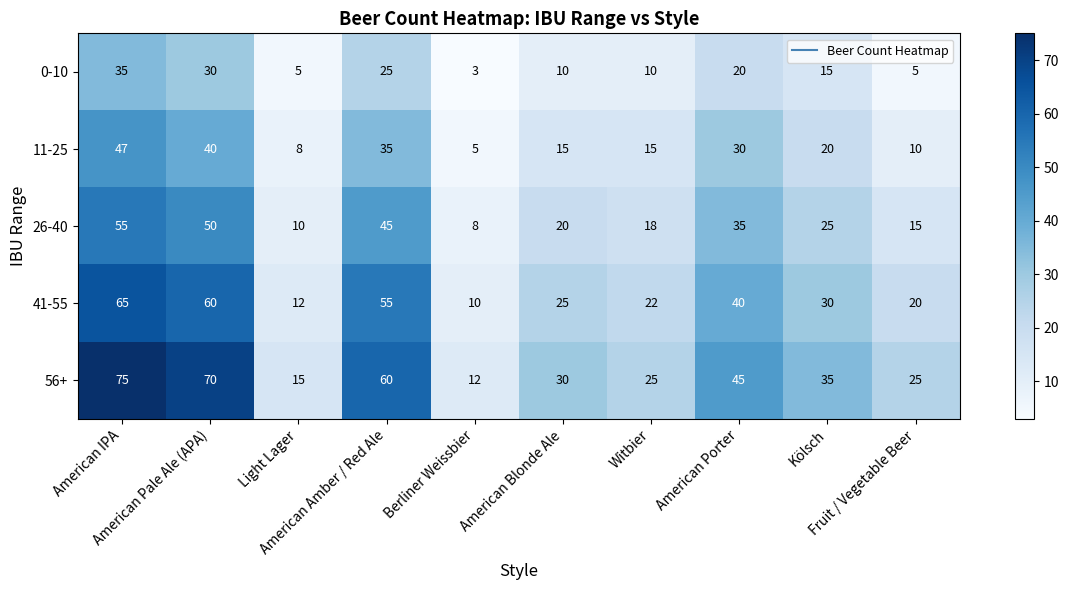

Which series has the widest spread of values?

56+